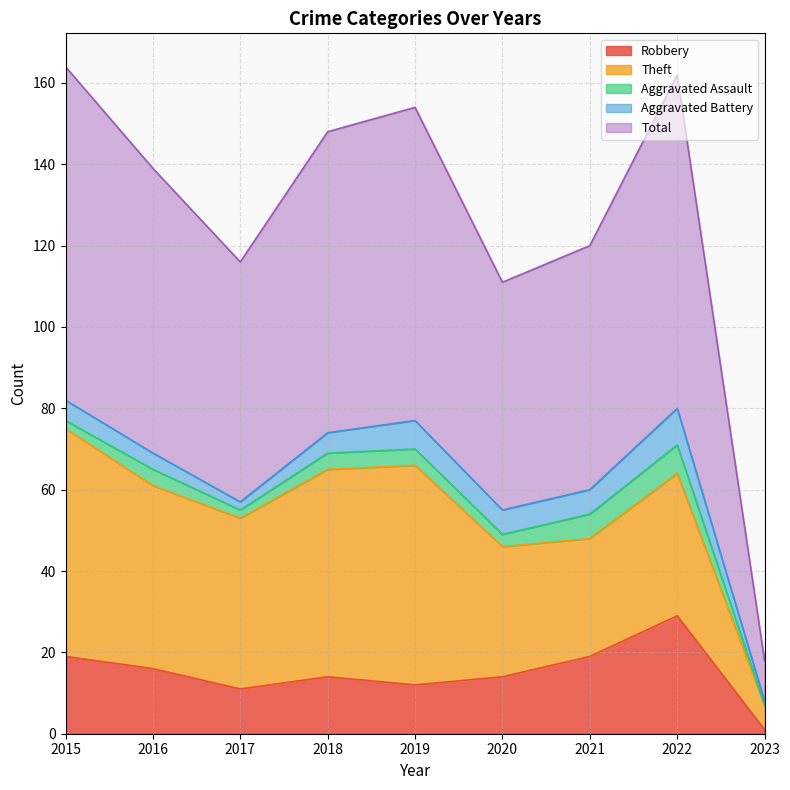

At which category does the chart reach its peak across all series?

2015